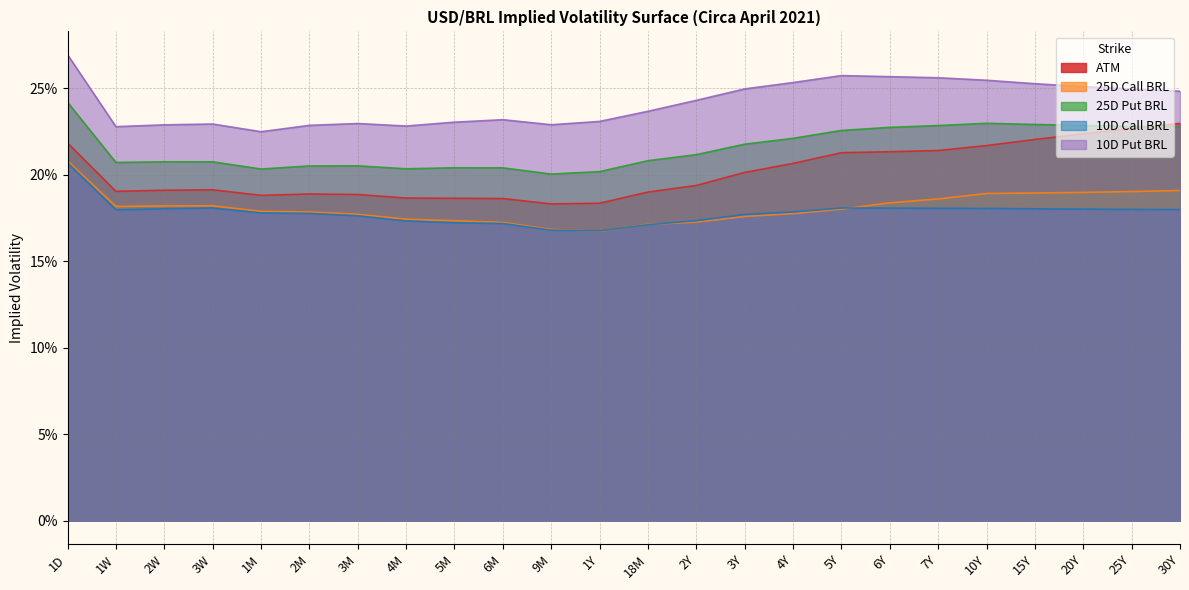

True or false: 25D Put BRL and 10D Put BRL cross at least once.

False